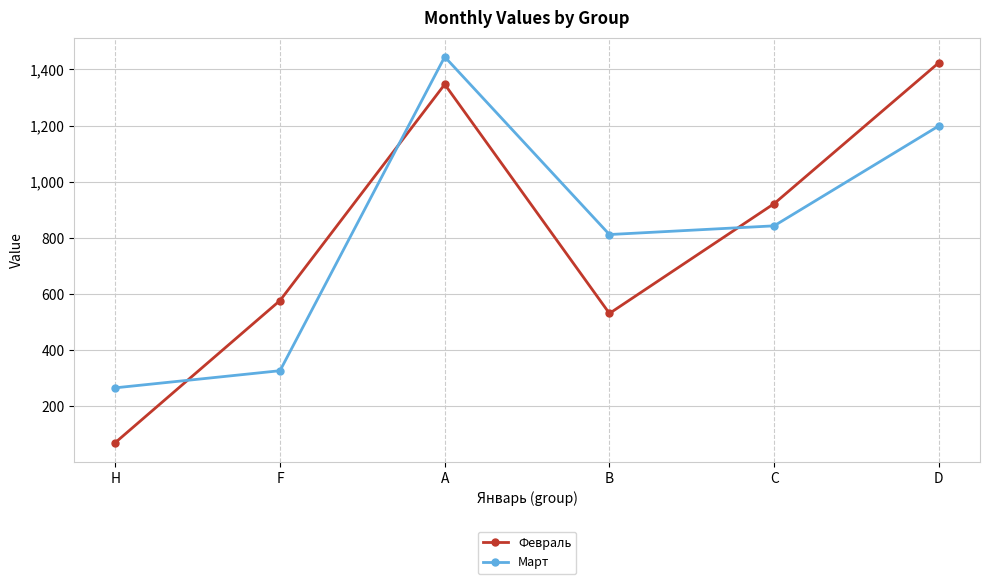

List the series in order of their peak value, highest first.

Март, Февраль